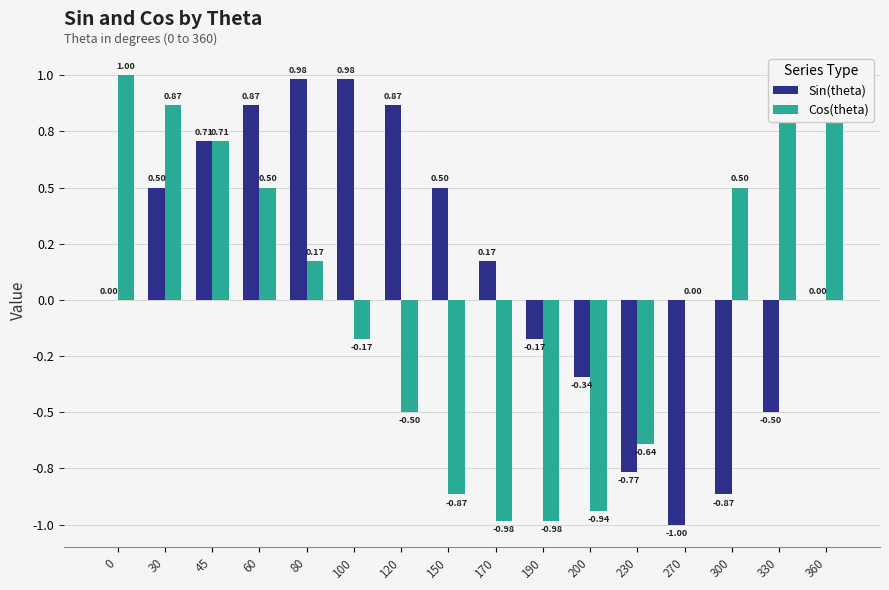

Is the value of Cos(theta) at 60 greater than the value of Sin(theta) at 330?

Yes